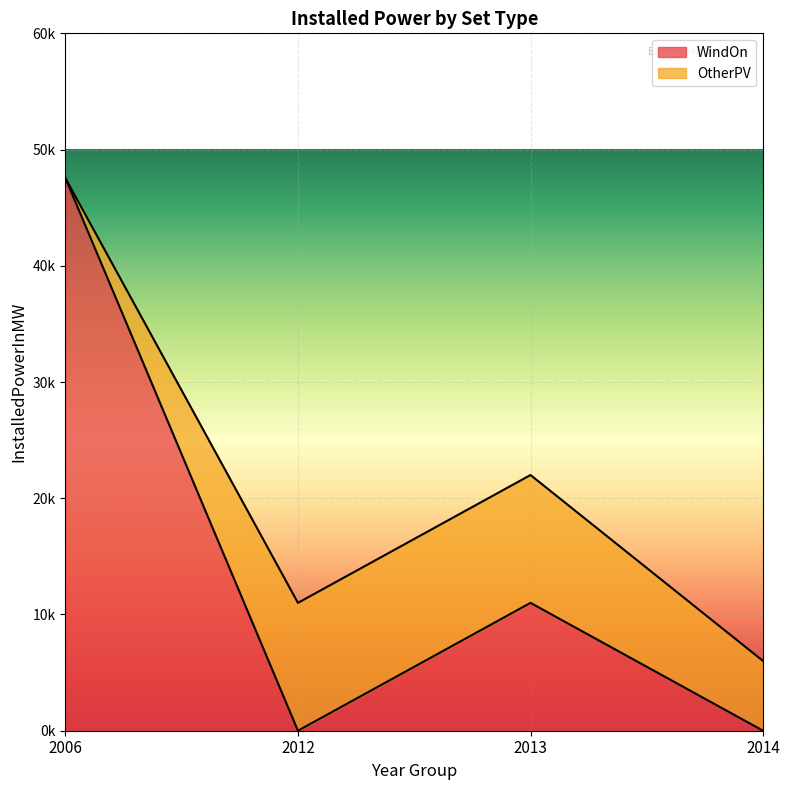

What are all the series names shown in the legend?

WindOn, OtherPV